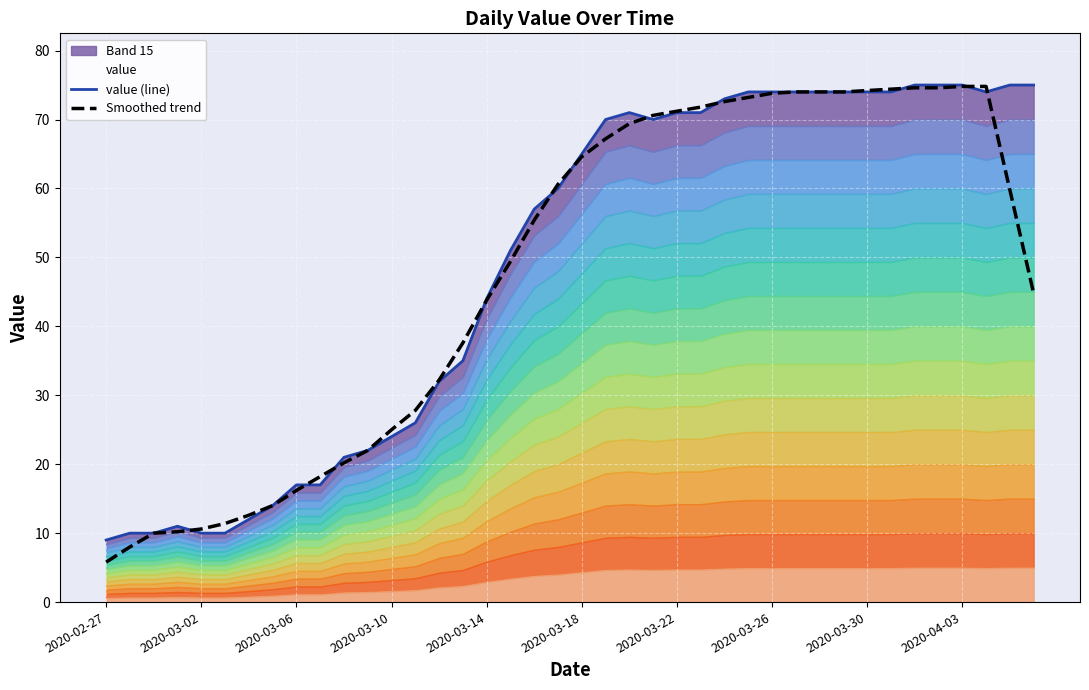

What is the difference between the maximum and minimum values in the Smoothed trend series?

69.0